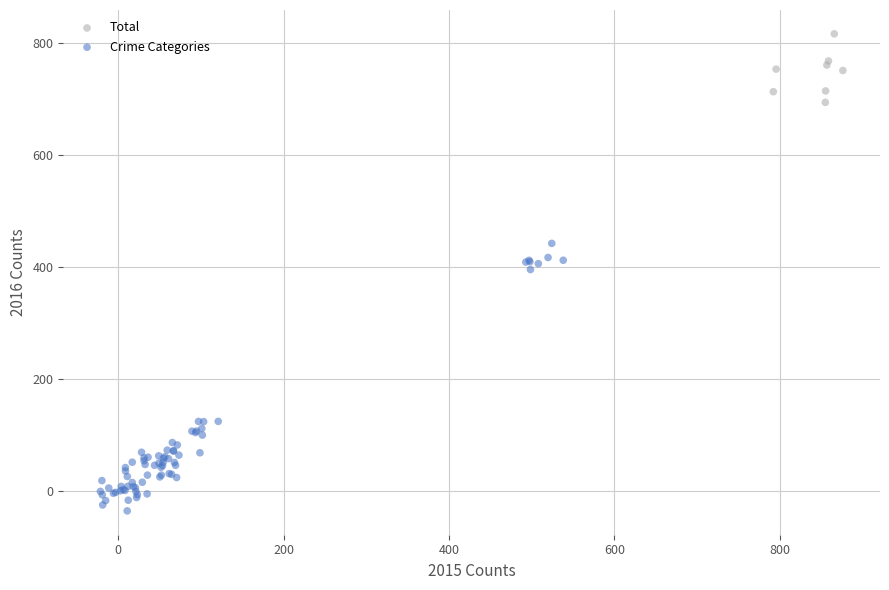

Which series reaches the maximum Y coordinate?

Total